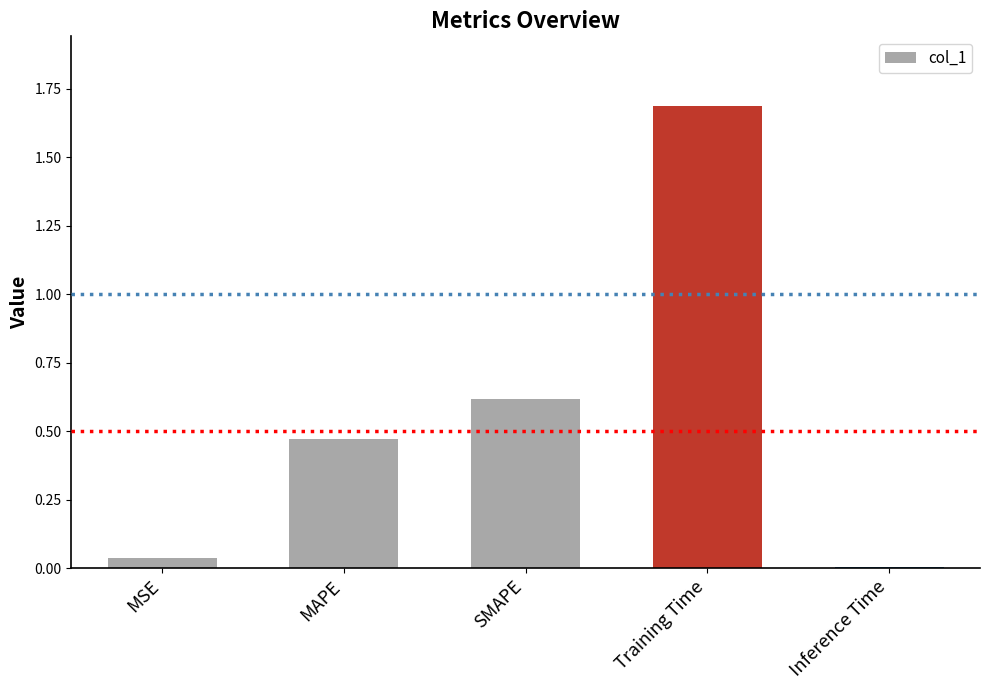

What is the label of the 4th bar from the right?

MAPE